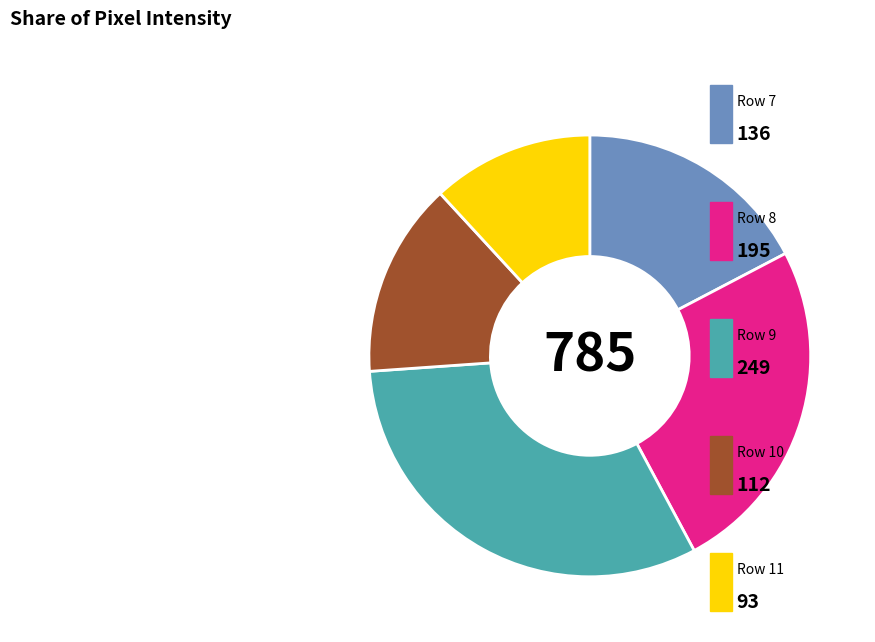

Is there any slice that represents more than half of the pie?

No